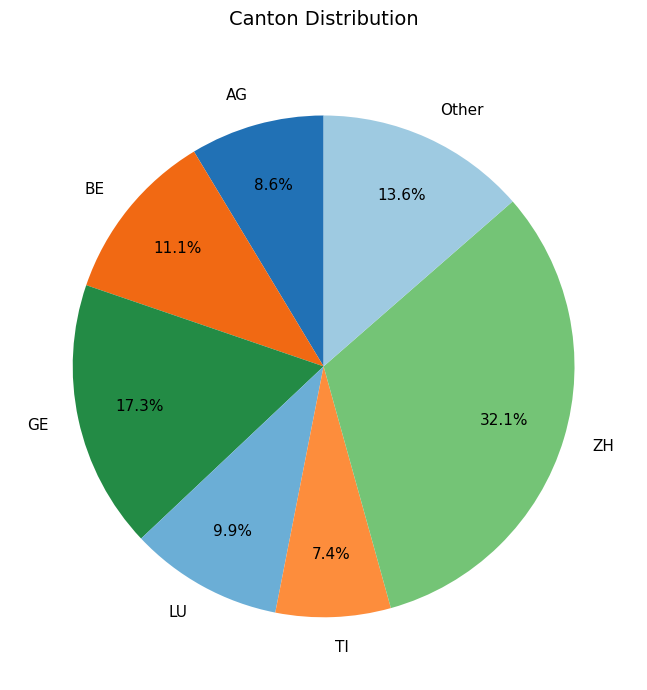

Do TI and LU together represent more than half of the pie?

No